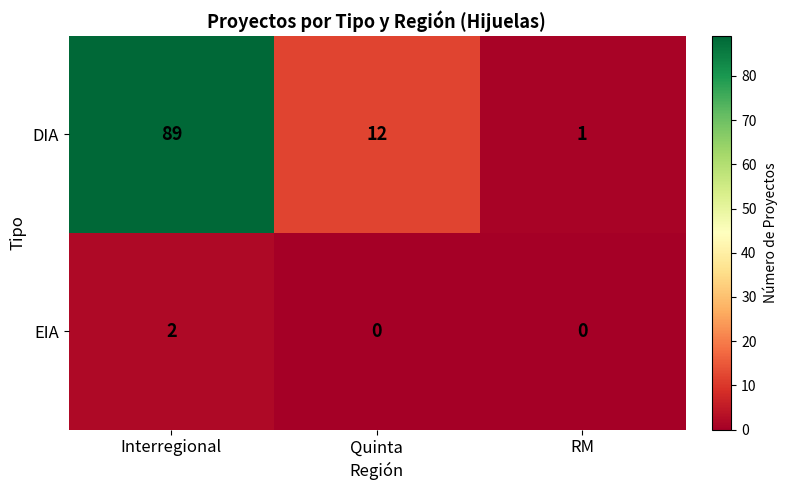

At how many categories does at least one series exceed 53?

1